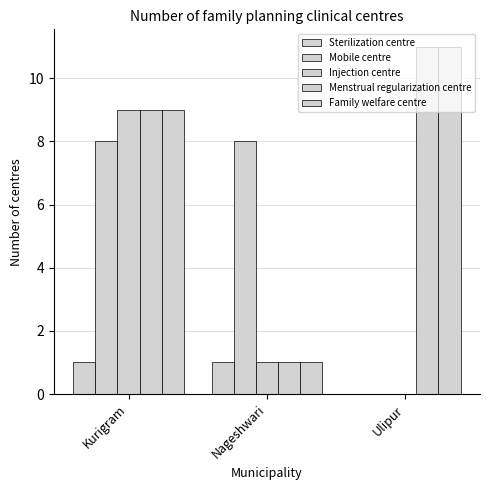

Count the number of data series in this chart.

5